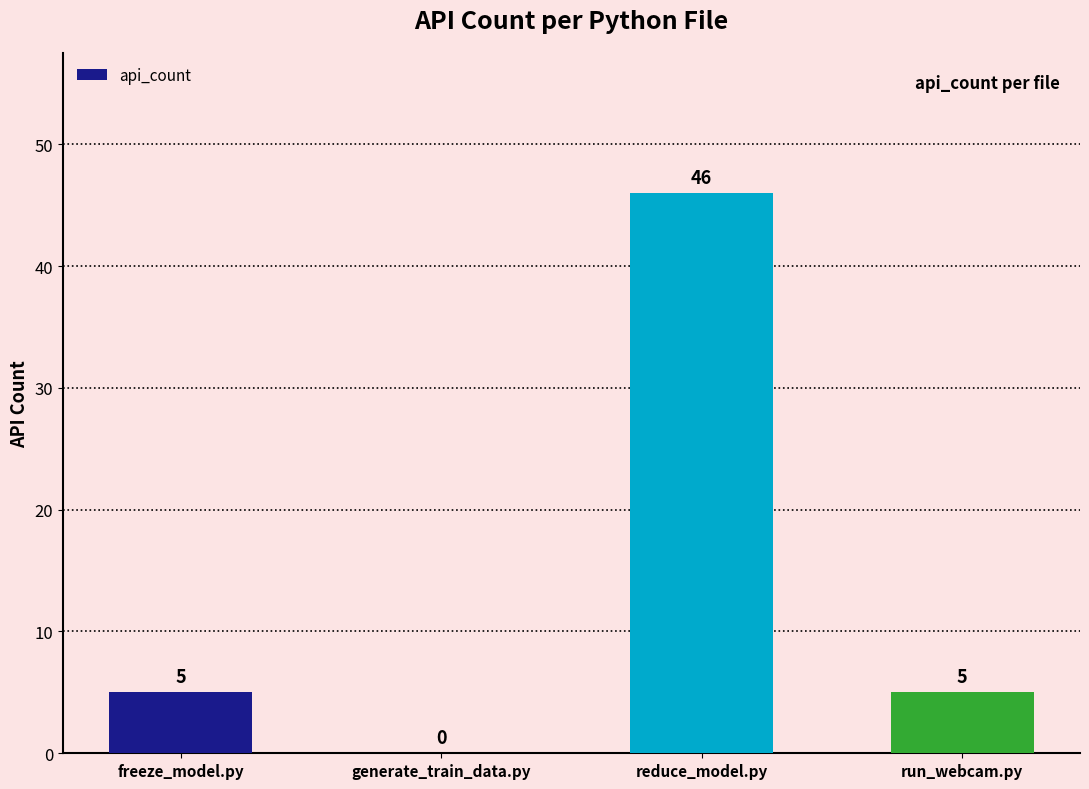

Read the value at run_webcam.py.

5